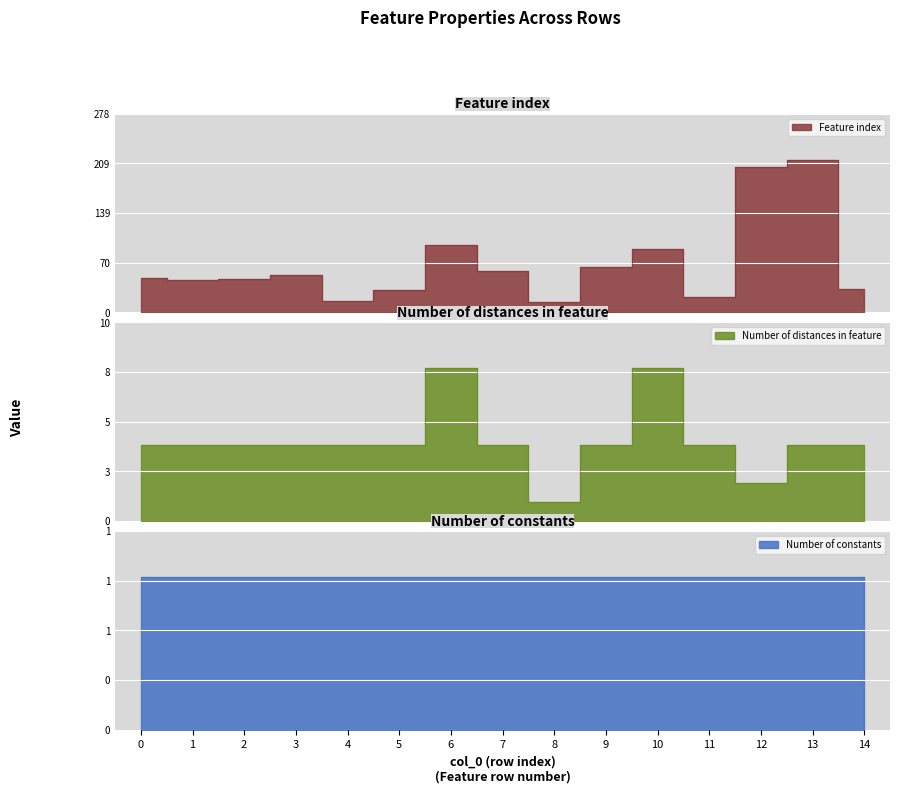

What is the sum of the Number of distances in feature values at 0 and 14?

8